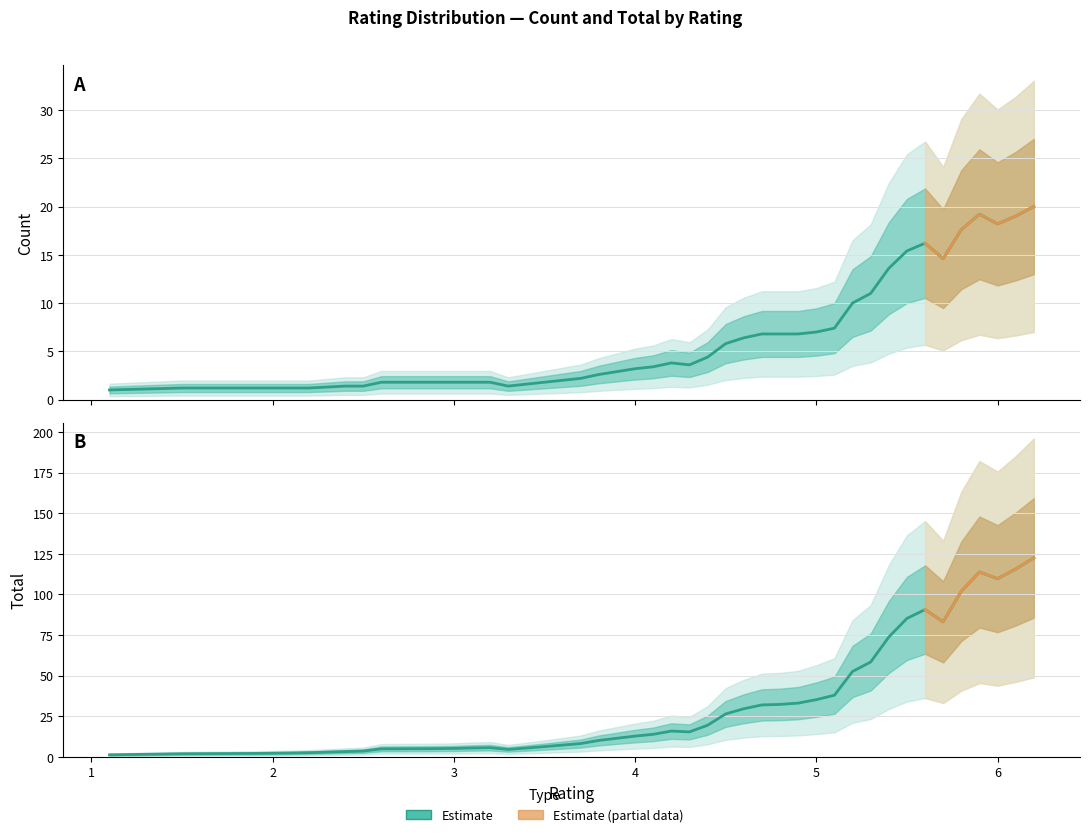

Which category has the lowest value across all series?

1.1